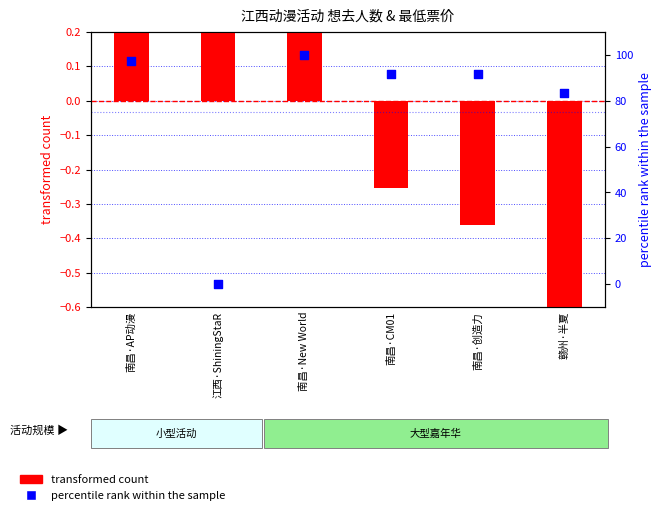

Is the value of transformed count at 南昌·New World greater than the value of percentile rank within the sample at 南昌·创造力?

No